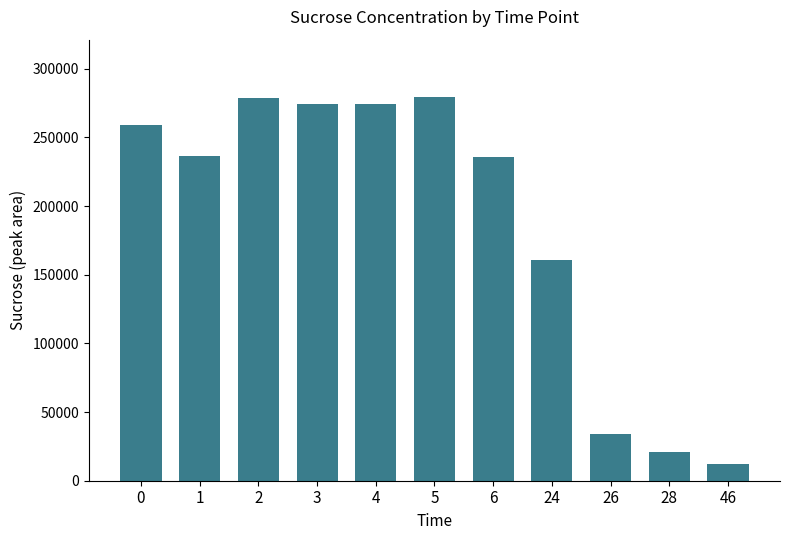

Are the bars horizontal?

No